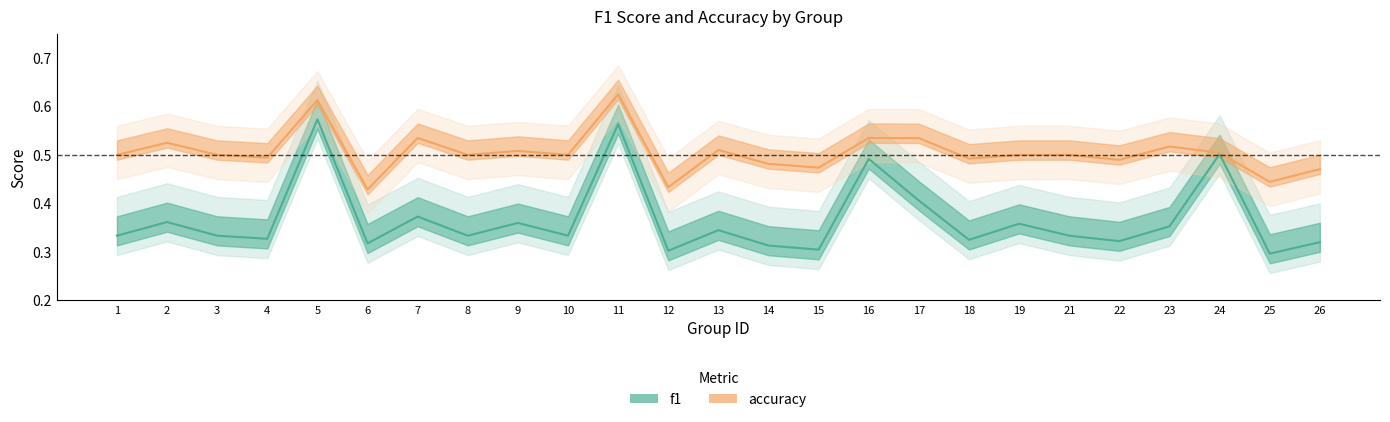

True or false: f1 and accuracy cross at least once.

False